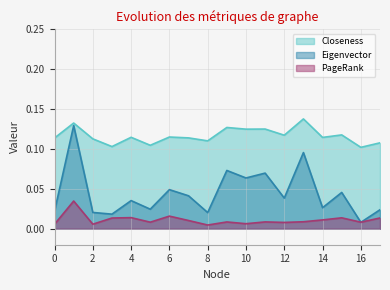

What is the sum of all Closeness values?

2.1